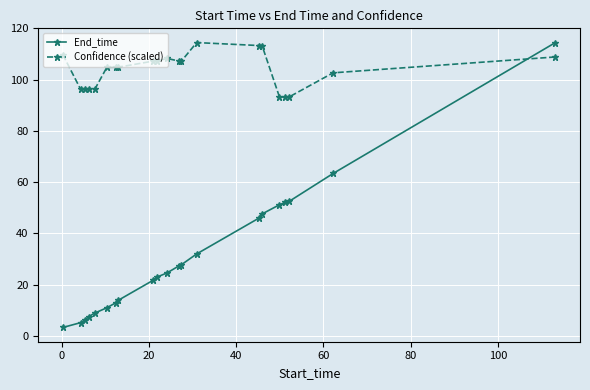

True or false: End_time and Confidence (scaled) intersect in this chart.

True